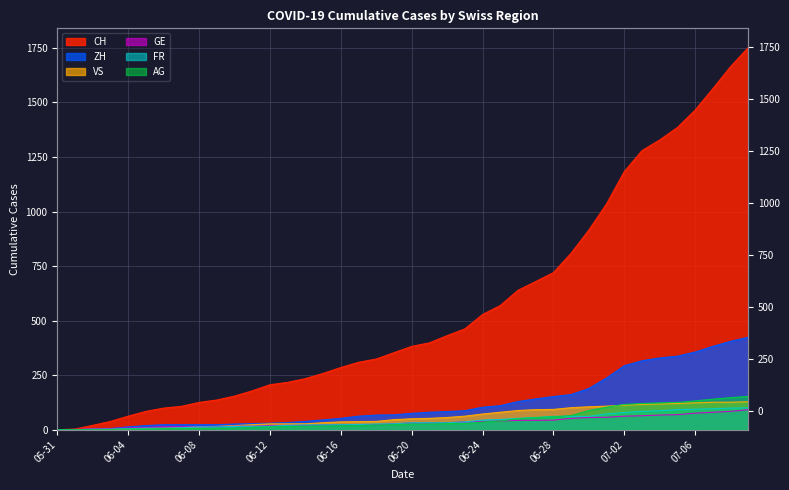

True or false: AG has more than 0 interior local peaks.

False